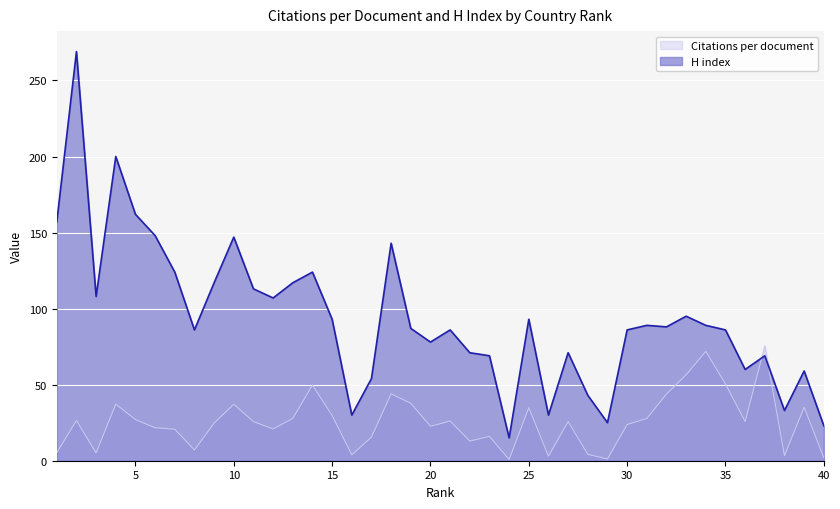

Which series ends up on top after the final intersection of Citations per document and H index?

H index